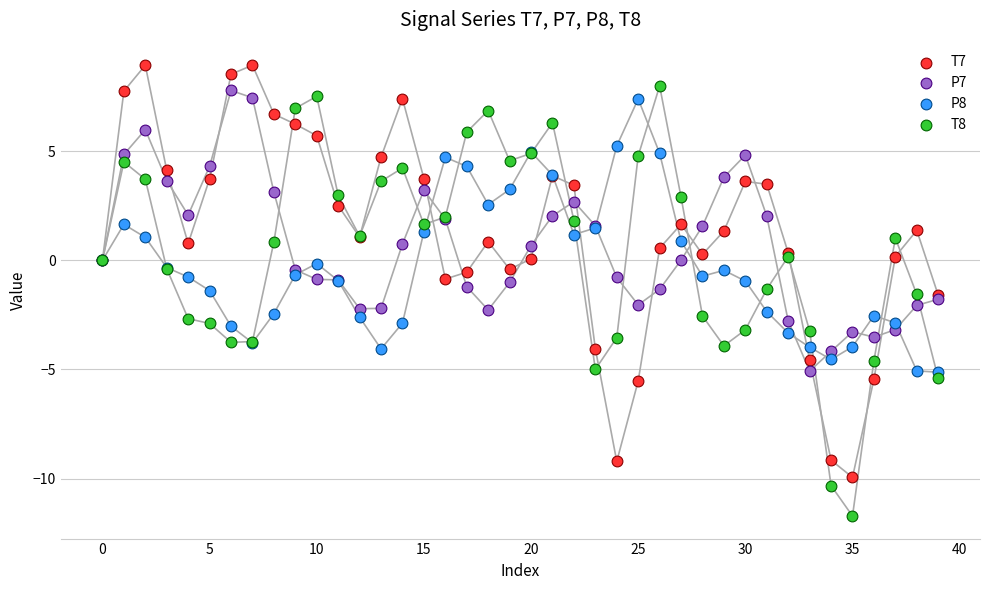

Which series has the largest Y range (max minus min)?

T8